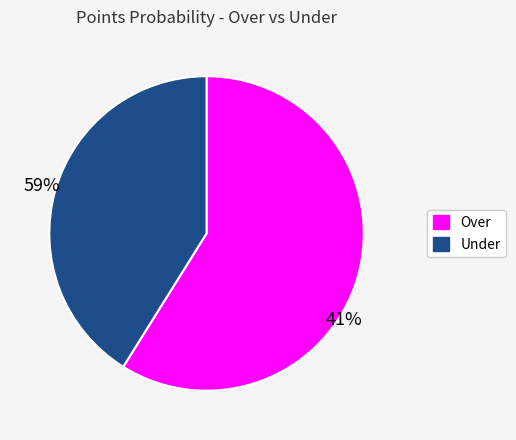

What is the largest slice in the pie chart?

Over